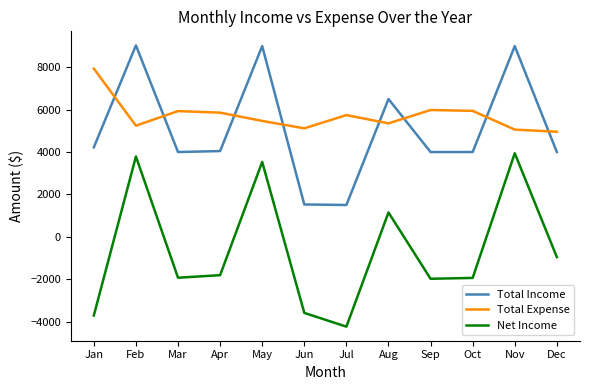

True or false: Total Income and Total Expense intersect in this chart.

True